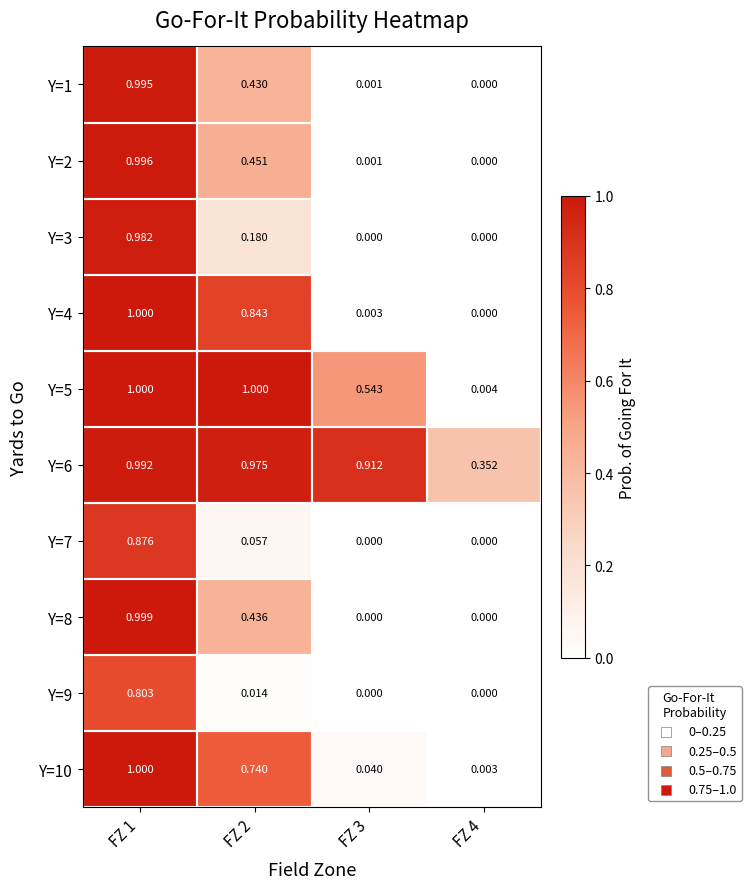

How many series are shown in this chart?

10